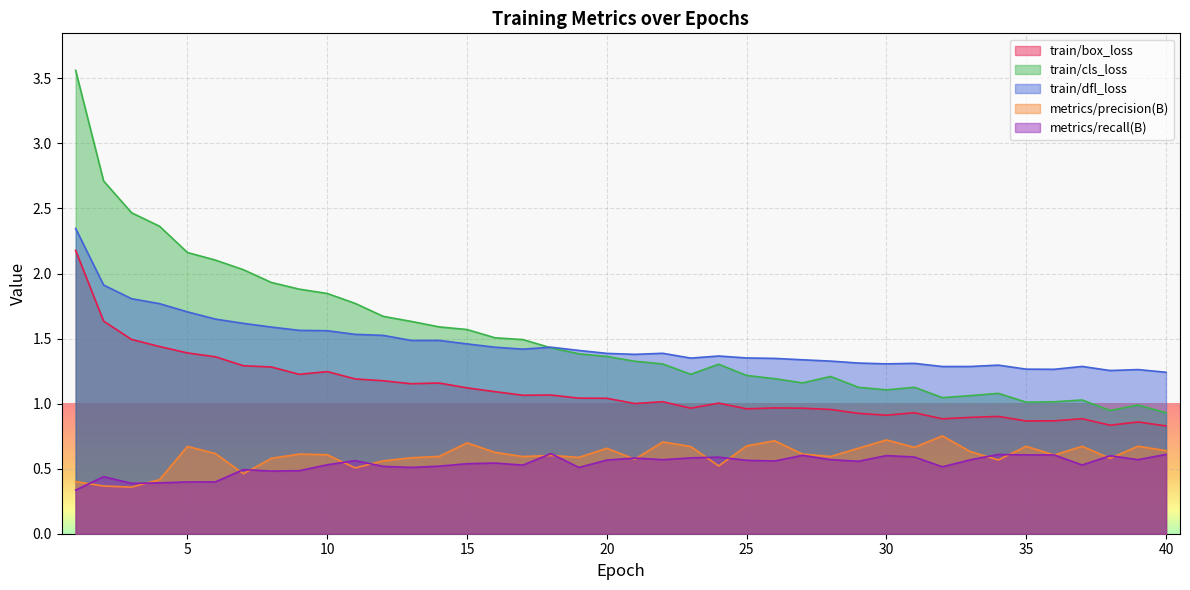

Which series has the largest range (max minus min)?

train/cls_loss